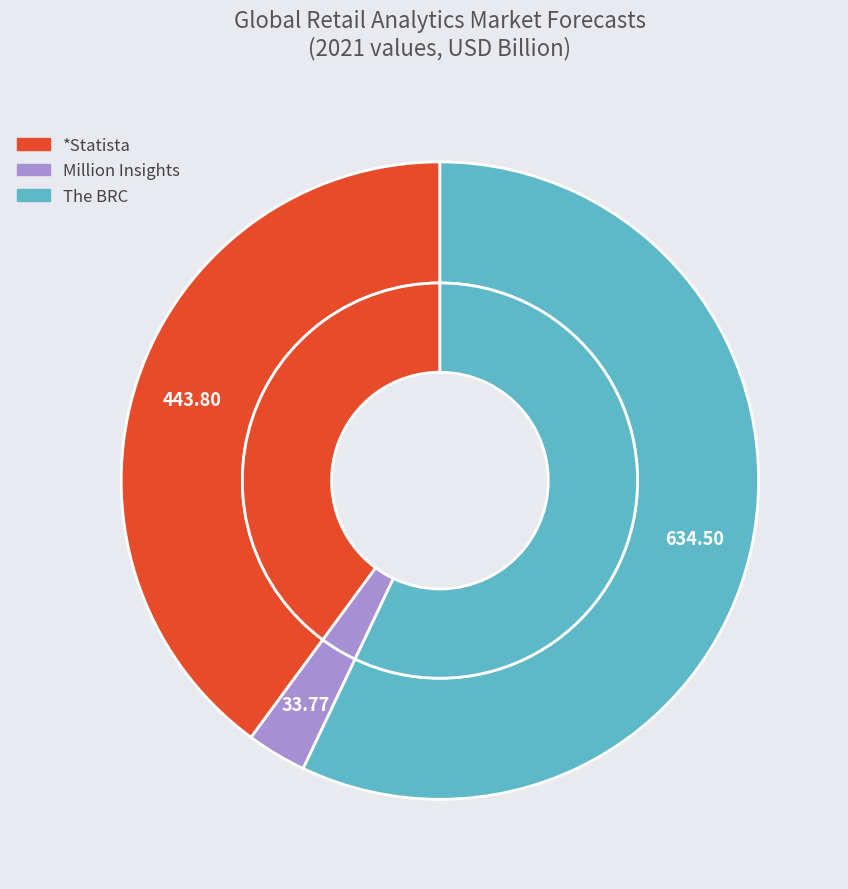

Do The BRC and Million Insights together represent more than half of the pie?

Yes